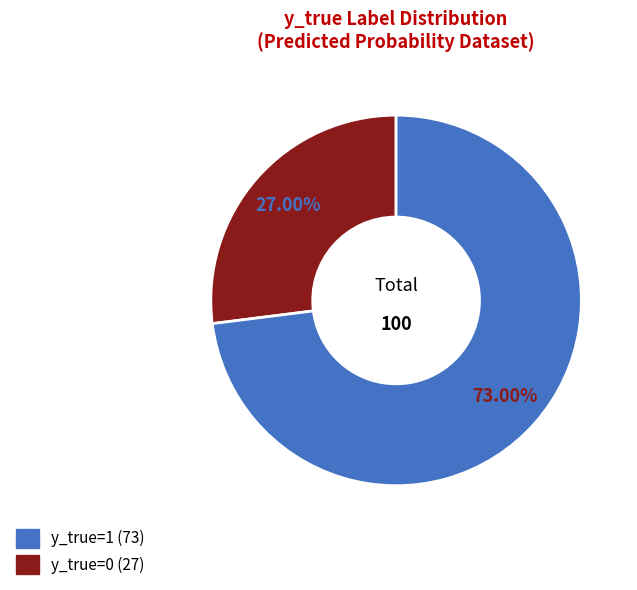

Is there a majority slice in this chart?

Yes